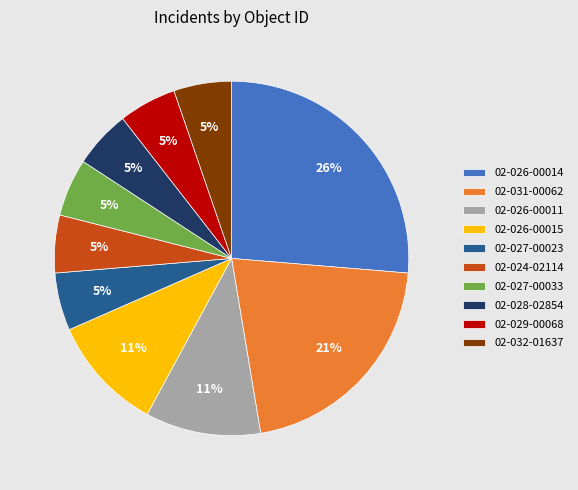

How many segments does this pie chart have?

10